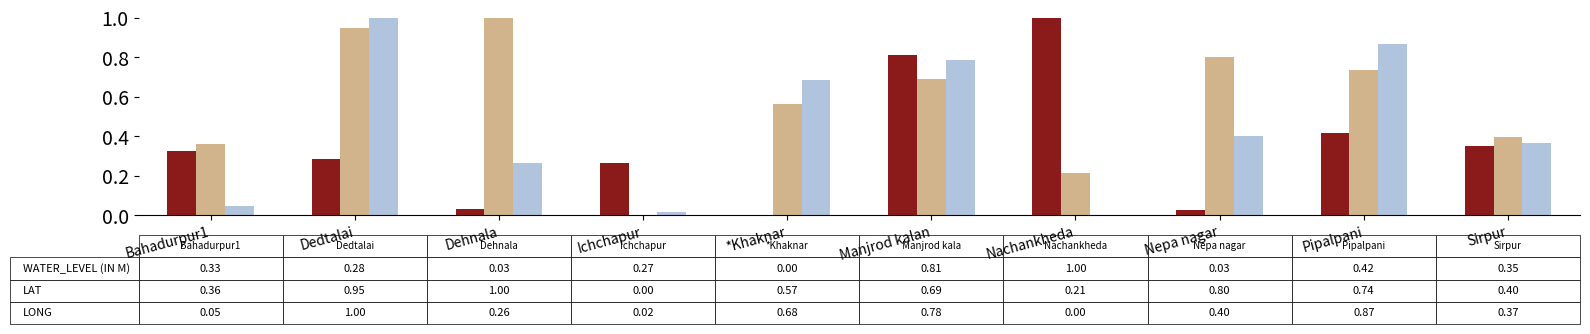

What is the total value across all series at Dedtalai?

2.2